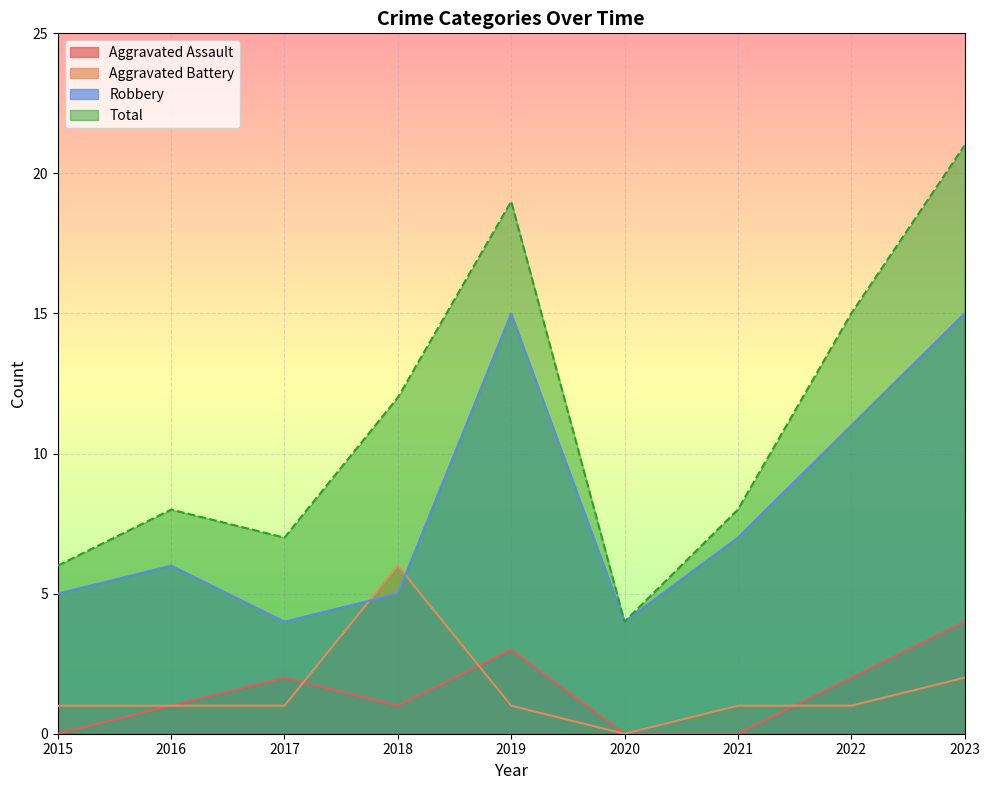

How many interior local valleys does the Robbery series have?

2